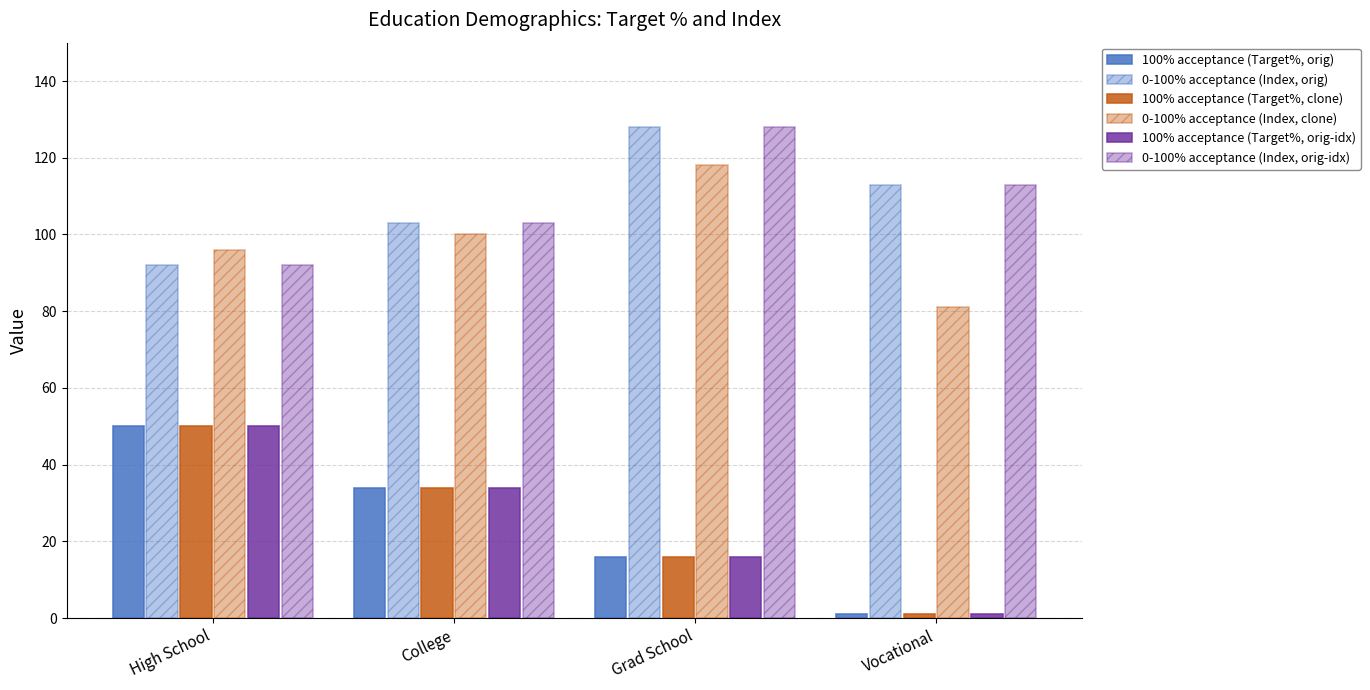

Rank the series at Vocational from lowest to highest value.

100% acceptance (Target%, orig), 100% acceptance (Target%, clone), 100% acceptance (Target%, orig-idx), 0-100% acceptance (Index, clone), 0-100% acceptance (Index, orig), 0-100% acceptance (Index, orig-idx)